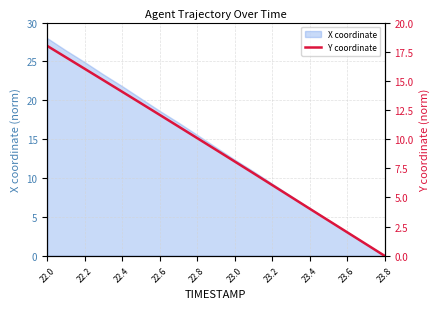

True or false: X coordinate has a value of 0.0 at 23.8.

True